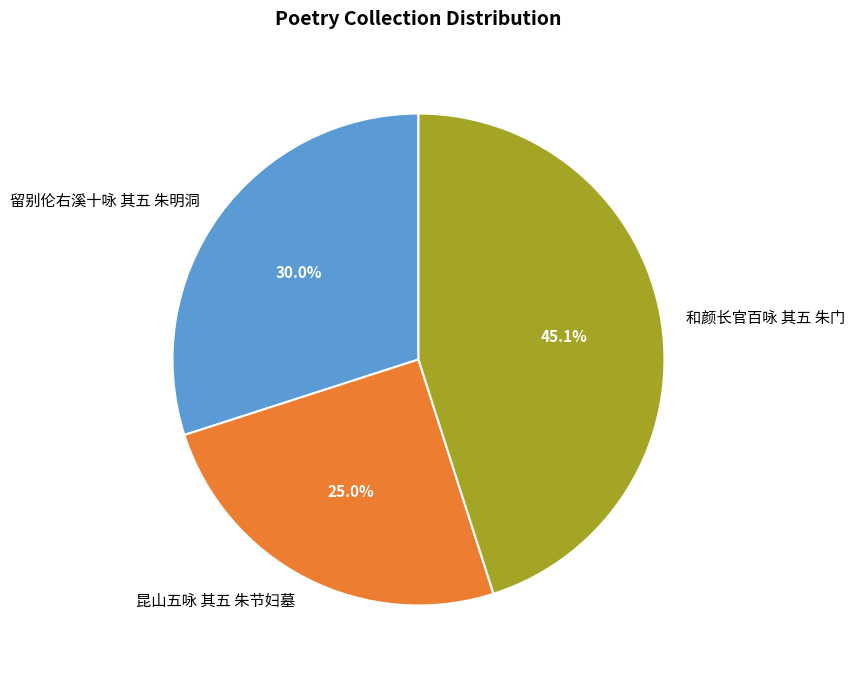

Rank the categories by value from highest to lowest.

和颜长官百咏 其五 朱门, 留别伦右溪十咏 其五 朱明洞, 昆山五咏 其五 朱节妇墓